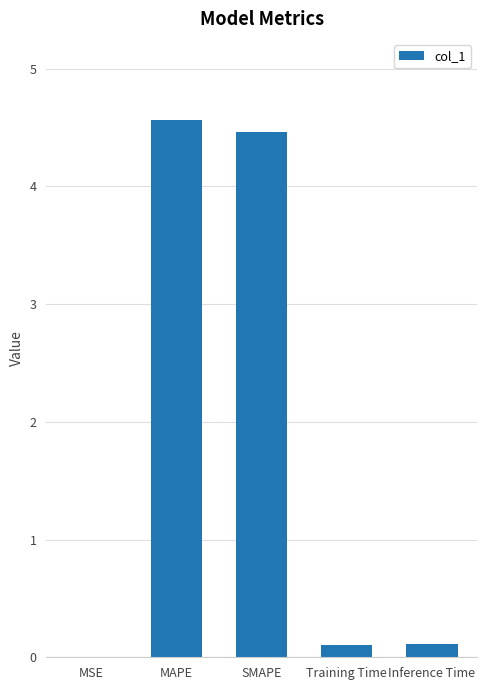

What is the maximum value shown in the chart?

4.6